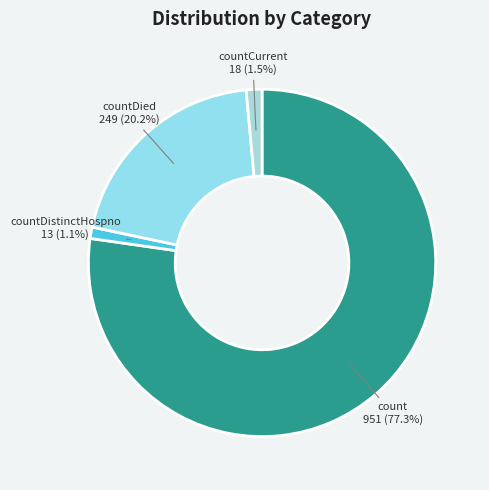

What is the majority slice?

count